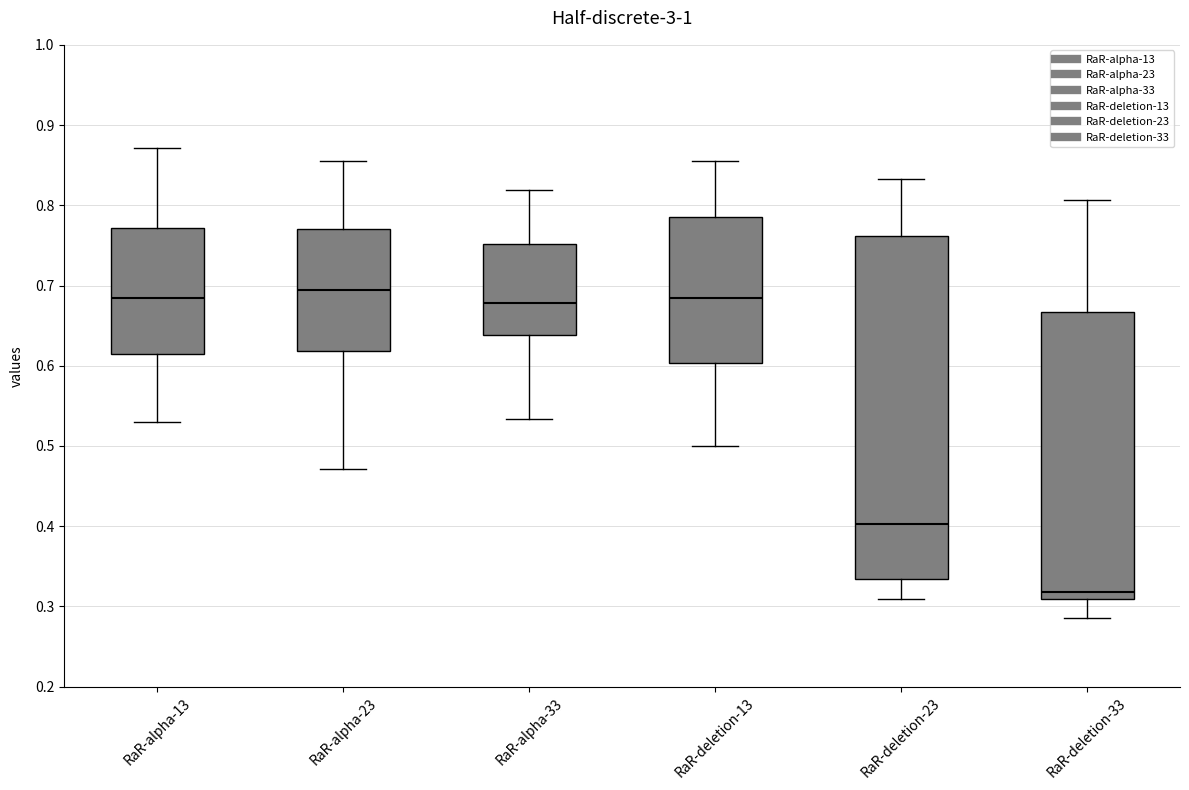

Where does the median line of the box for RaR-alpha-13 sit on the y-axis? The values are not printed on the chart, so give them approximately, as read against the axis.

0.68